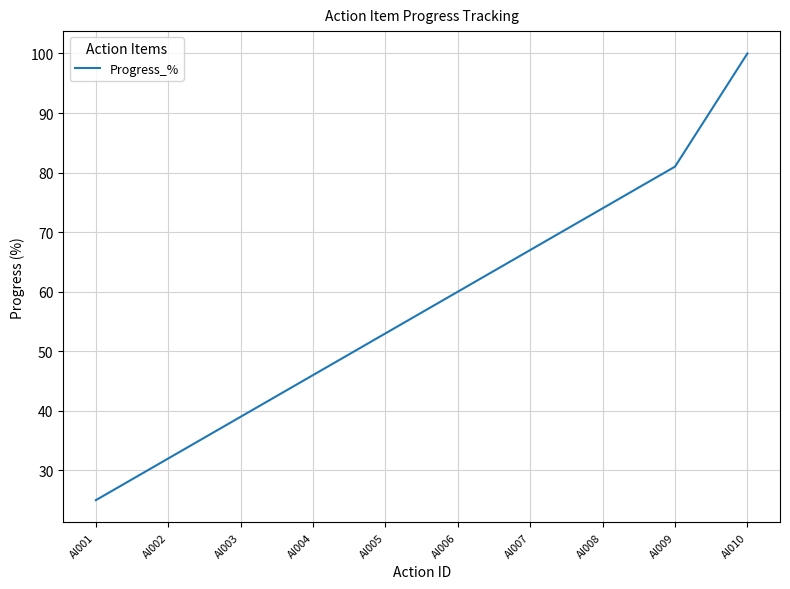

Is this an area chart (filled region under the line)?

No